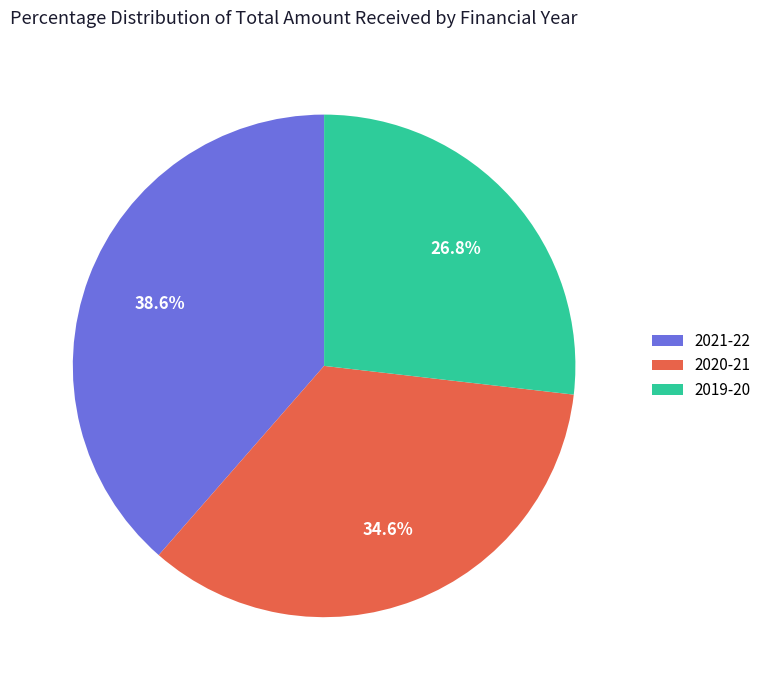

To the nearest percent, what is the average slice percentage?

33%